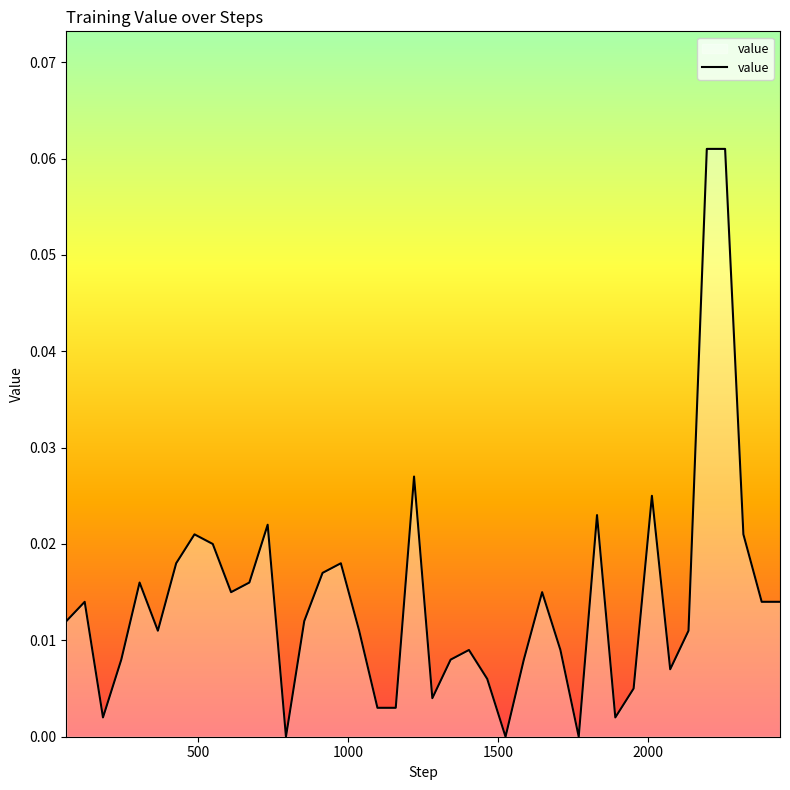

How many lines are shown in the chart?

1